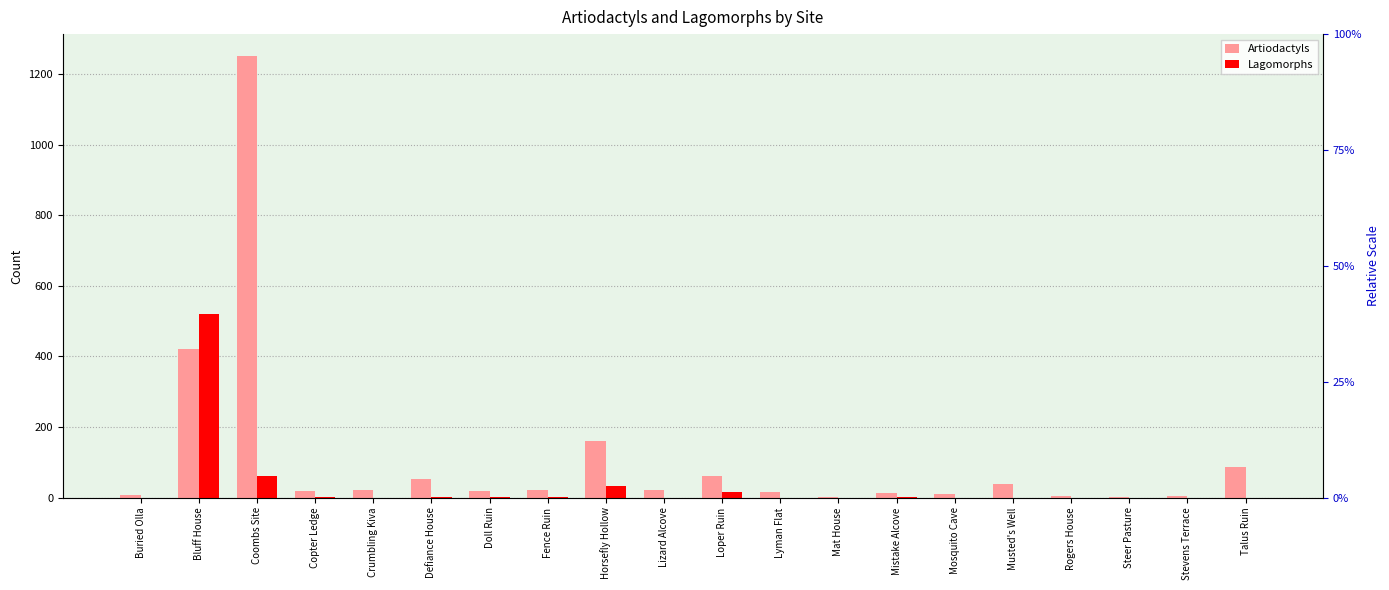

Is it true that Lagomorphs equals 1 at Mistake Alcove?

False